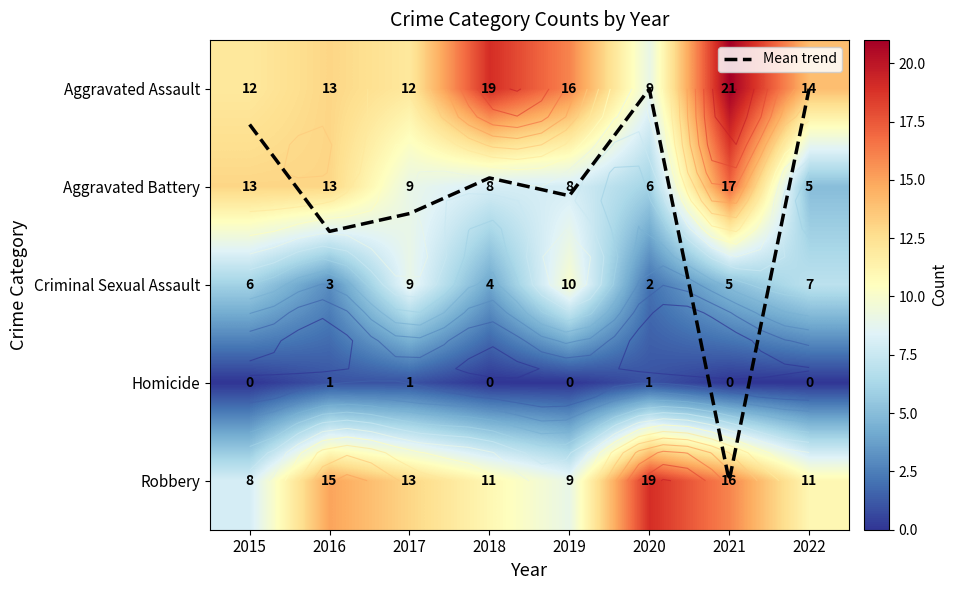

What is the approximate value of Robbery at 2020?

19.0